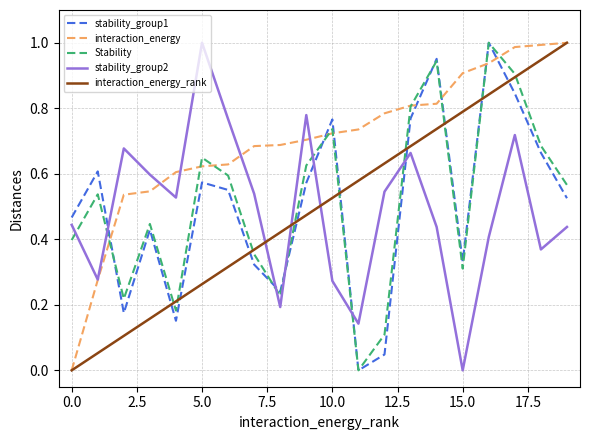

What are all the series names shown in the legend?

stability_group1, interaction_energy, Stability, stability_group2, interaction_energy_rank